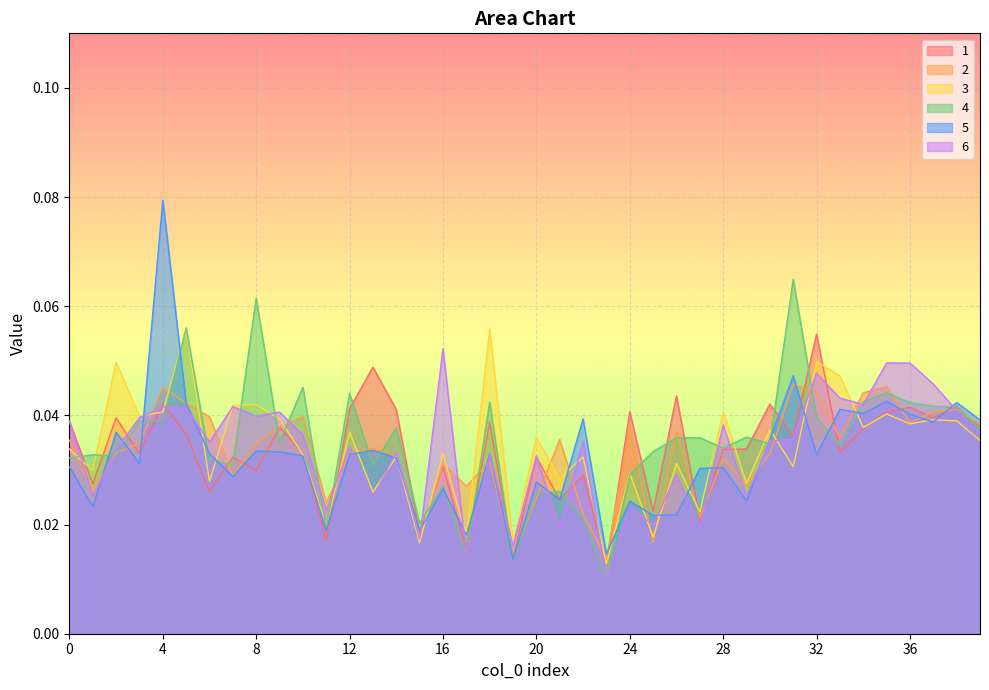

True or false: 1 and 4 cross at least once.

True